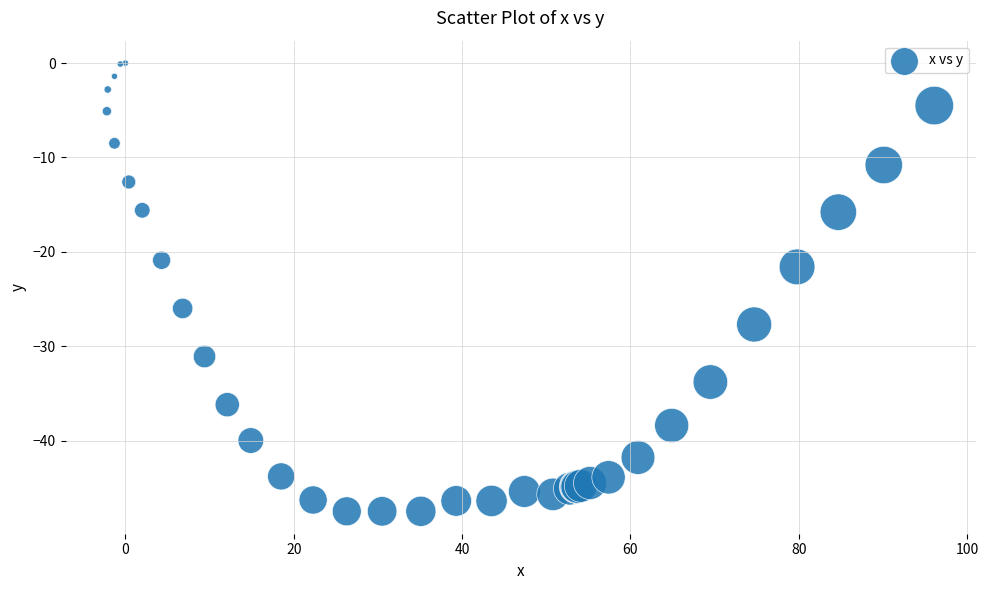

What Y value in the scatter plot is closest to -23?

-21.6